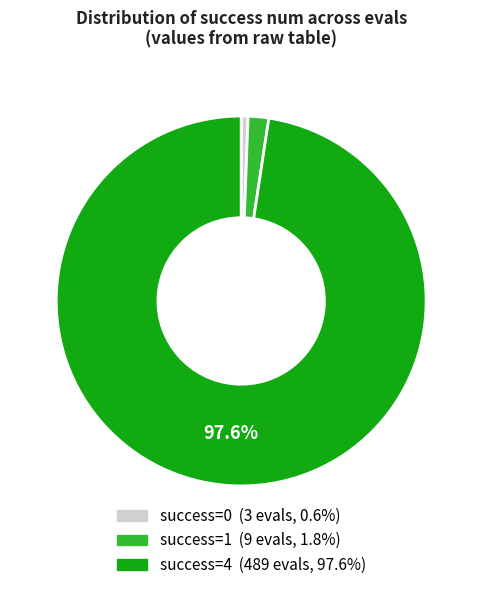

Does any single category account for the majority?

Yes